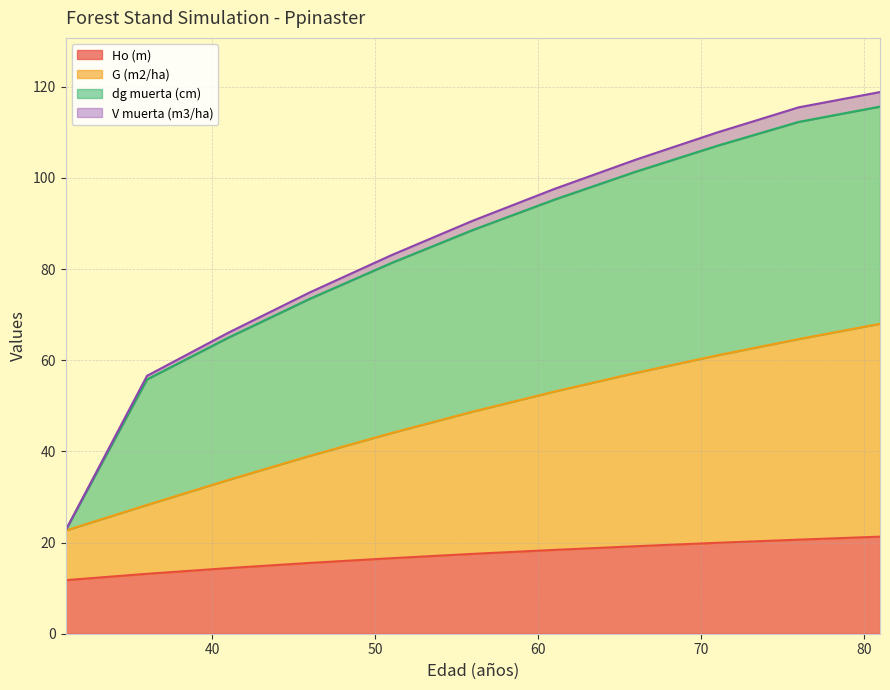

What is the minimum value for Ho (m)?

11.8